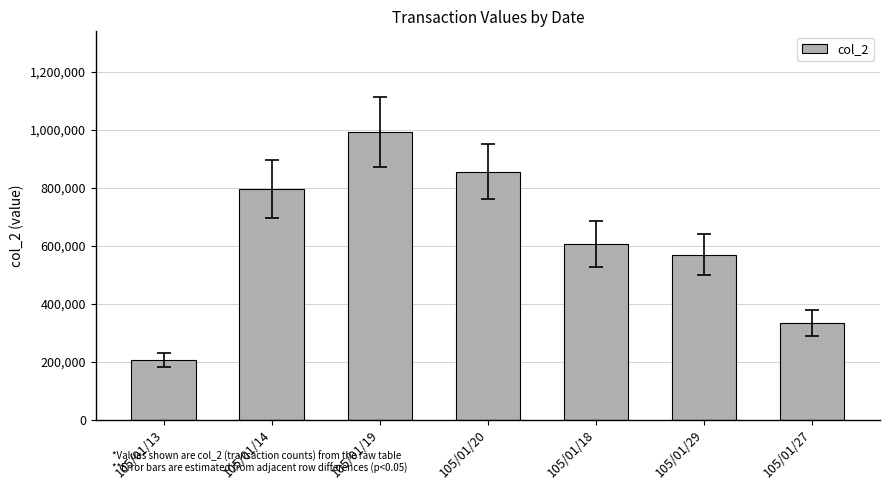

How many data points does each series have?

7